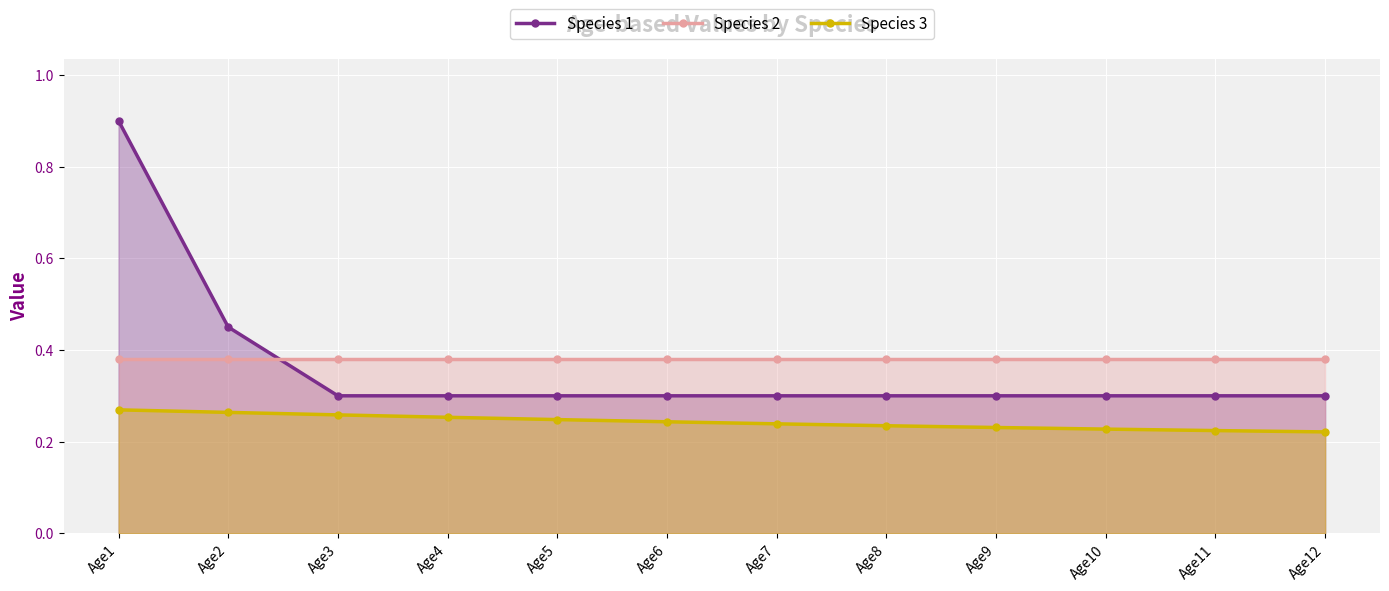

At which category does the chart reach its peak across all series?

Age1